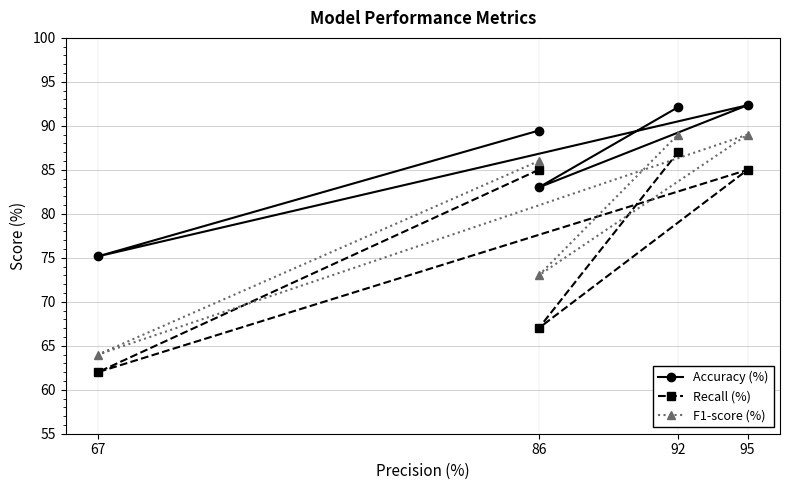

Where does the F1-score (%) series first go above 86?

95